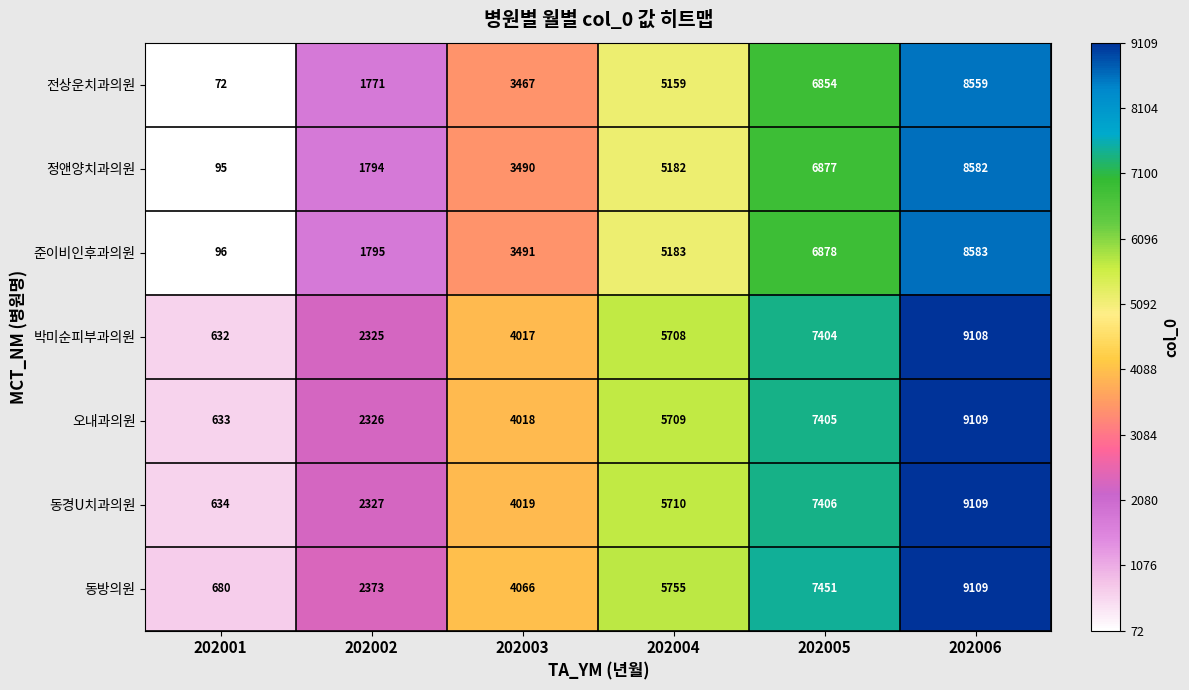

The 동방의원 series shows 3516 at 202002. True or false?

False